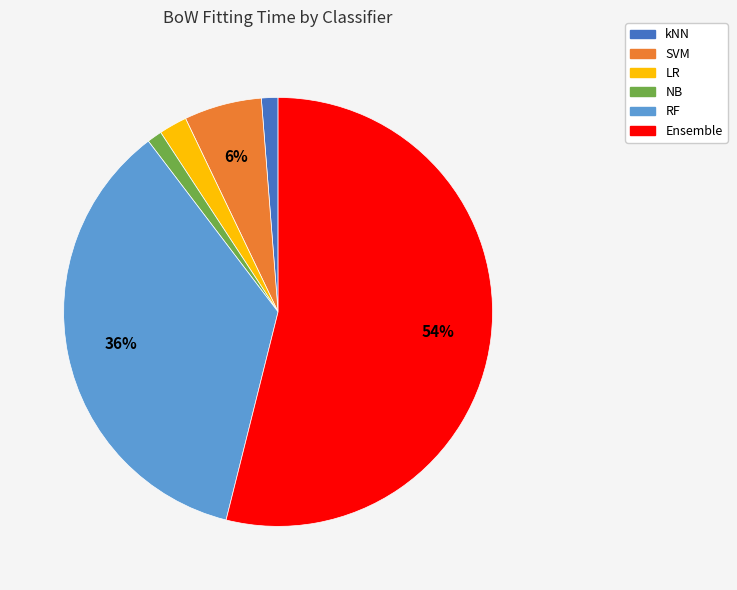

How many segments does this pie chart have?

6